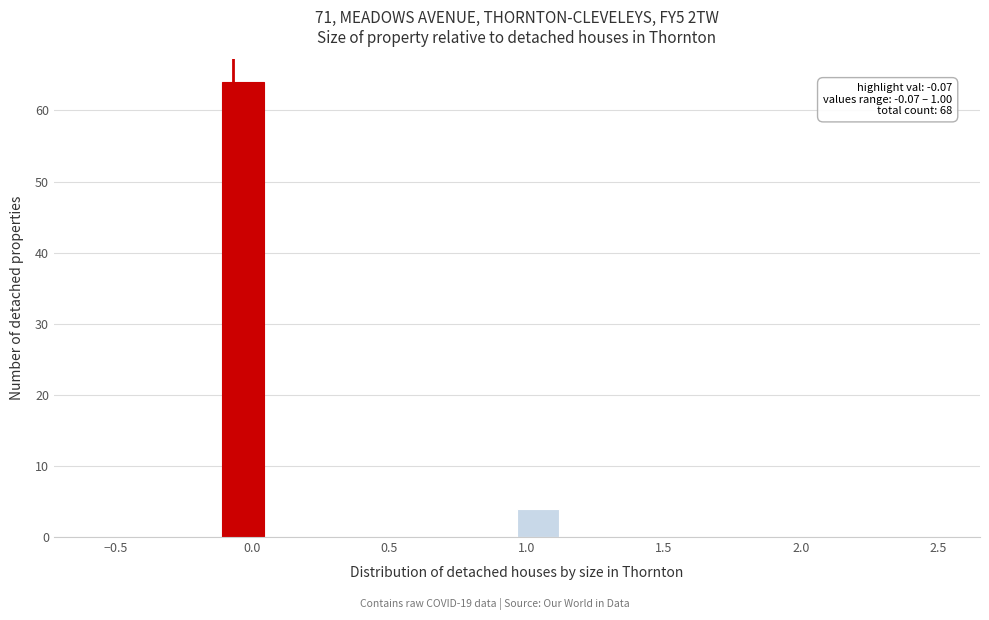

Around what value on the x-axis is the tallest bar? Give the approximate position of its centre, as read against the axis.

-0.05